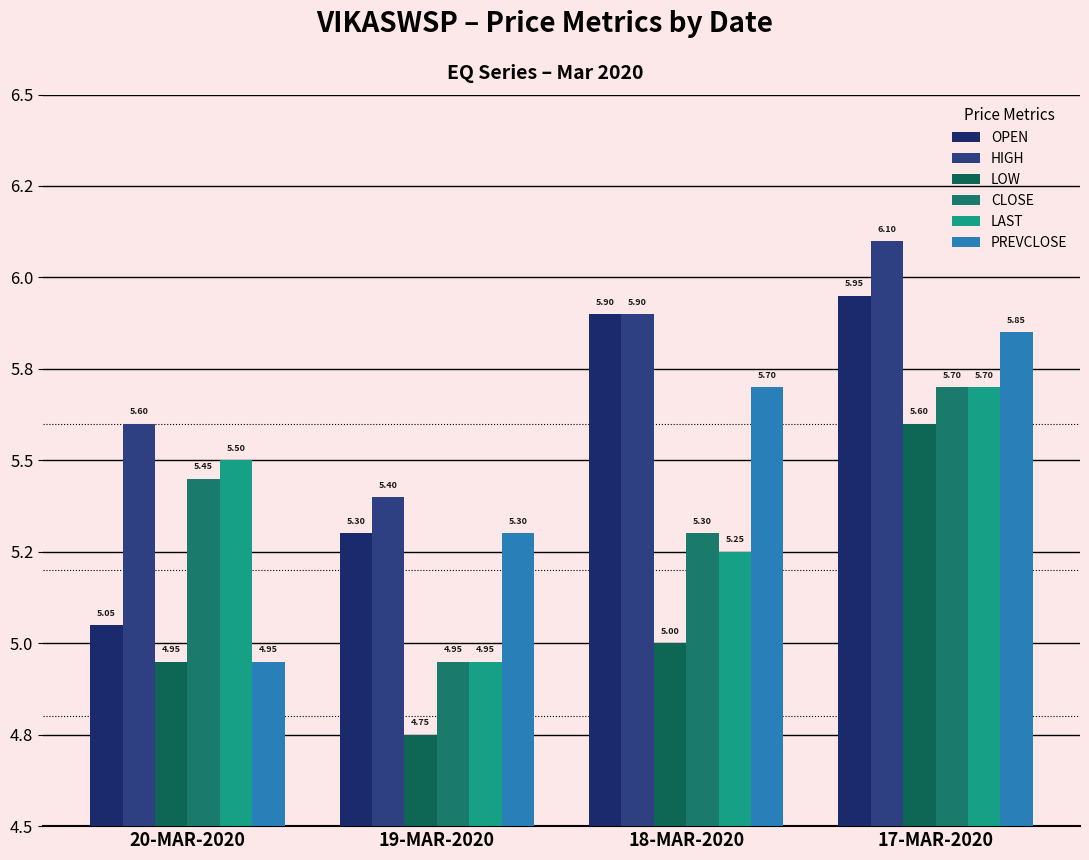

What are all the series names shown in the legend?

OPEN, HIGH, LOW, CLOSE, LAST, PREVCLOSE